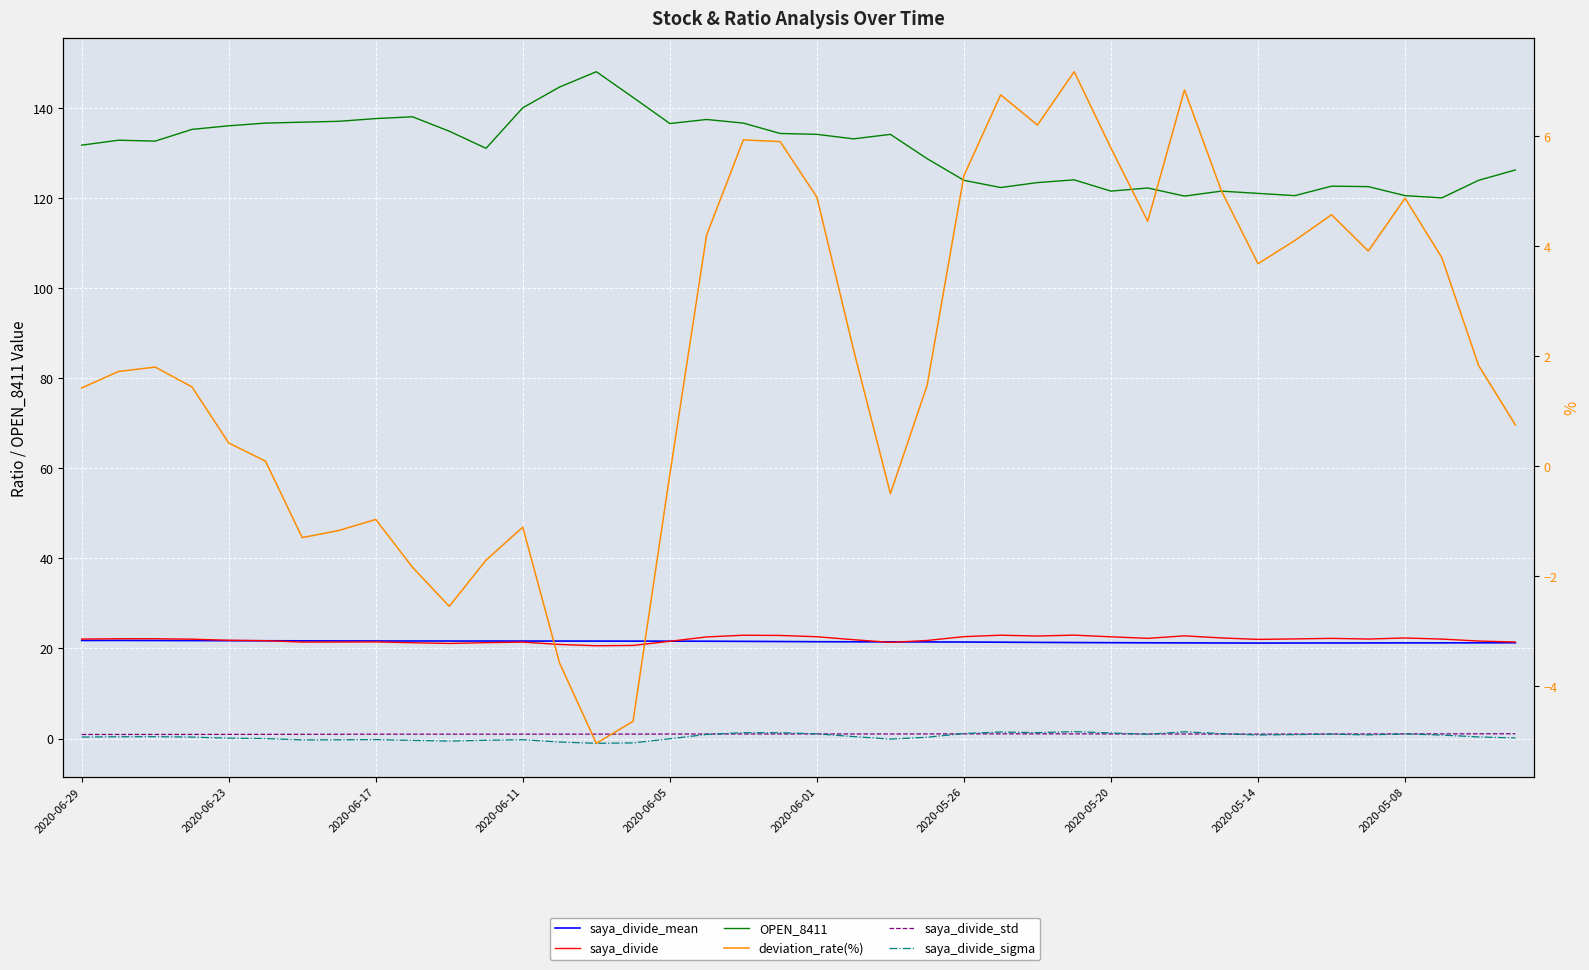

In saya_divide, how many points are higher than both neighbors (excluding endpoints)?

9